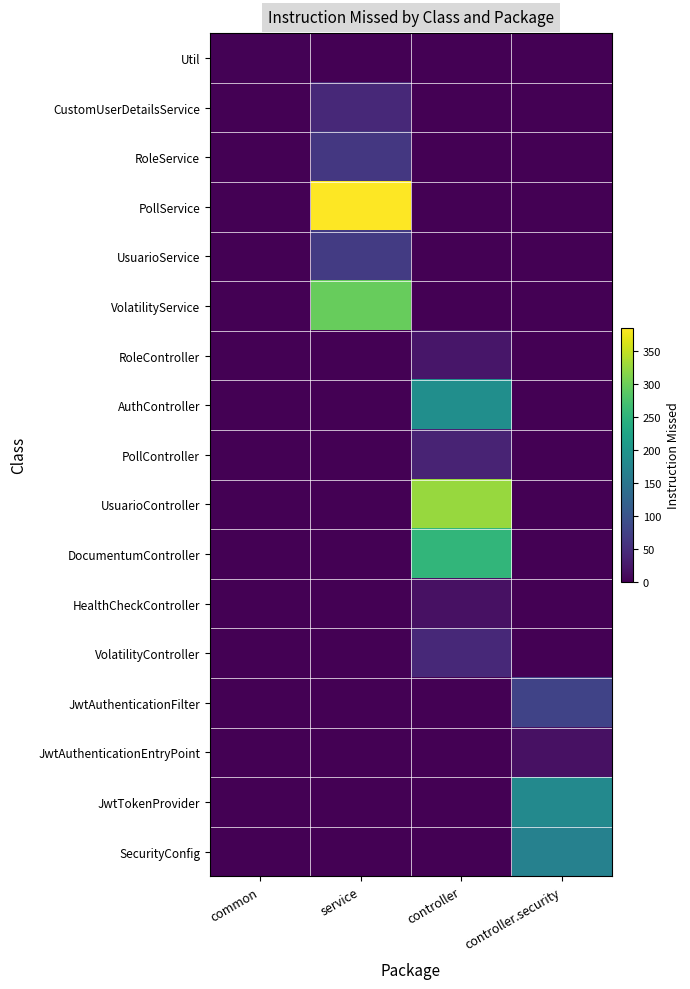

List the series in order of their peak value, lowest first.

Util, HealthCheckController, JwtAuthenticationEntryPoint, RoleController, PollController, CustomUserDetailsService, VolatilityController, RoleService, UsuarioService, JwtAuthenticationFilter, SecurityConfig, JwtTokenProvider, AuthController, DocumentumController, VolatilityService, UsuarioController, PollService